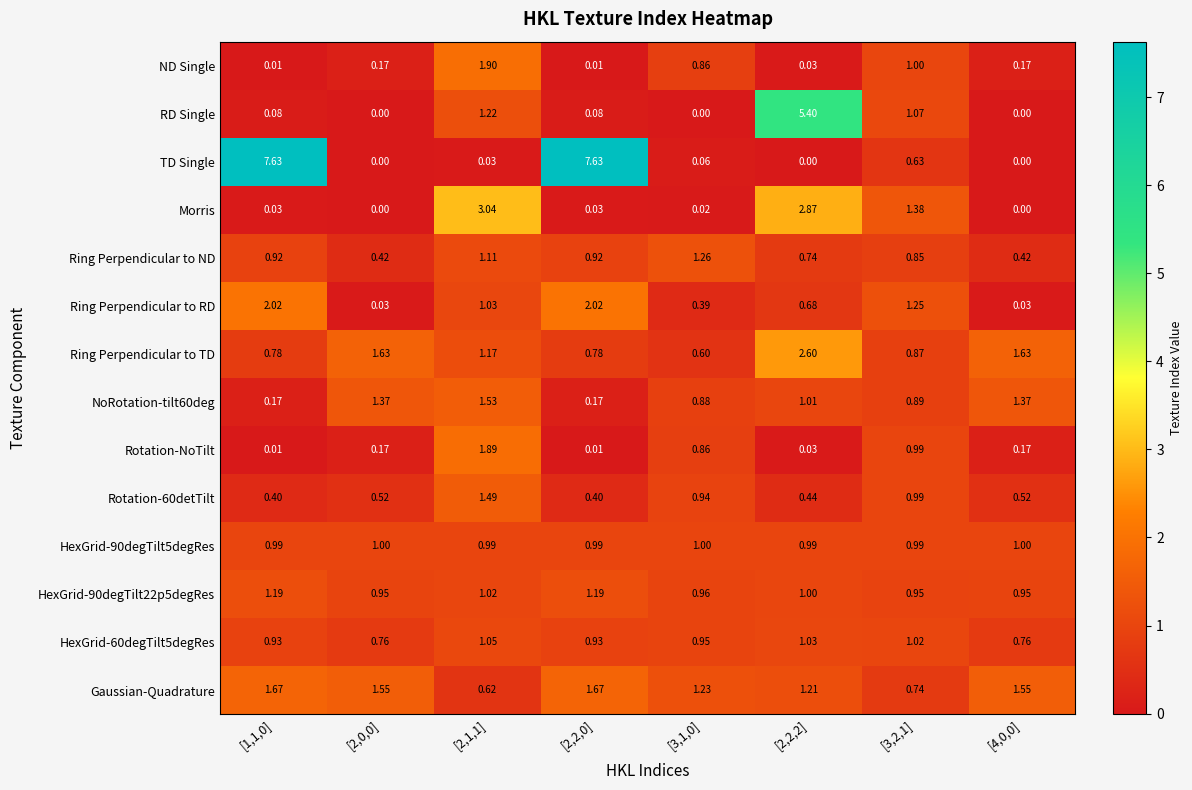

Which series changed the most between [3,1,0] and [3,2,1]?

Morris